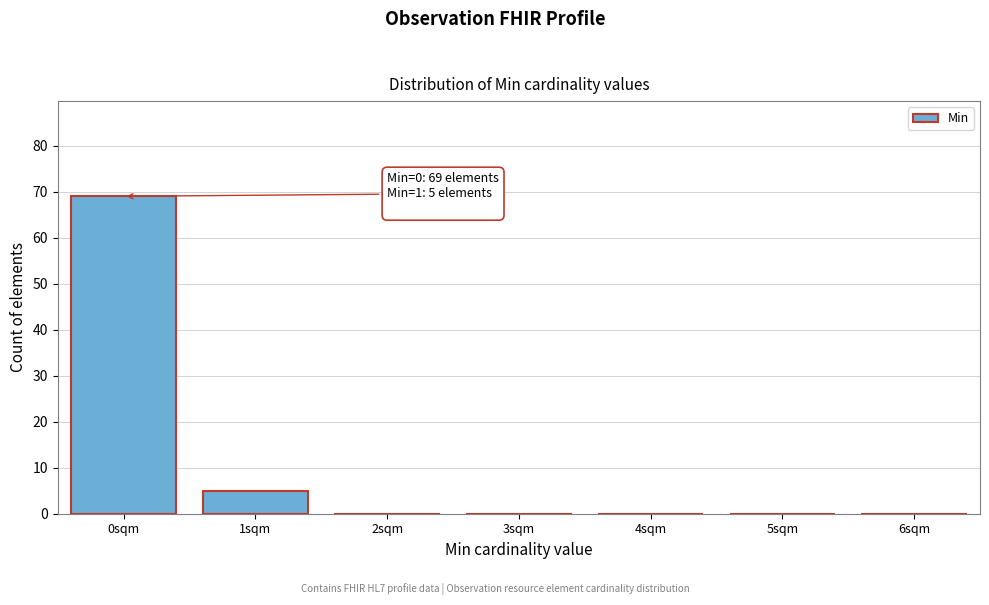

Reading right to left, extract all data points from this chart.

6sqm=0	5sqm=0	4sqm=0	3sqm=0	2sqm=0	1sqm=5	0sqm=69